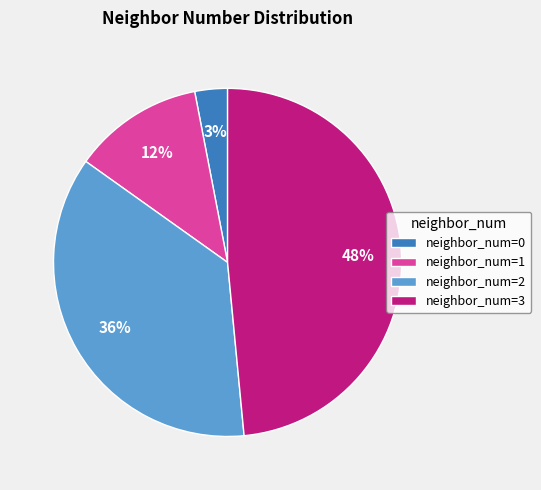

Is the sum of neighbor_num=1 and neighbor_num=2 greater than half?

No